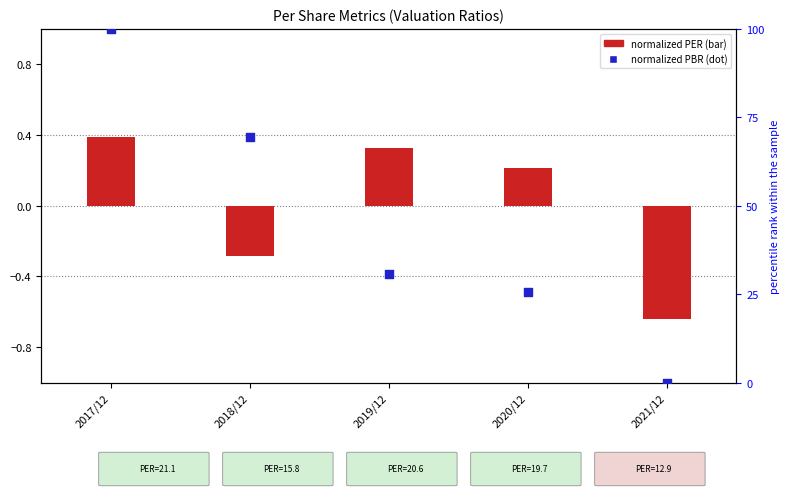

Is the value of normalized PER at 2020/12 greater than the value of normalized PBR (0-100) at 2018/12?

No